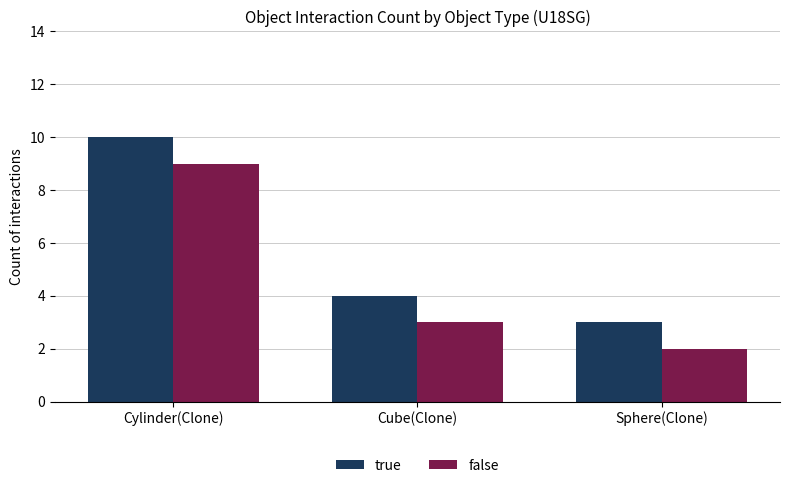

What position from the right is Cylinder(Clone)?

3